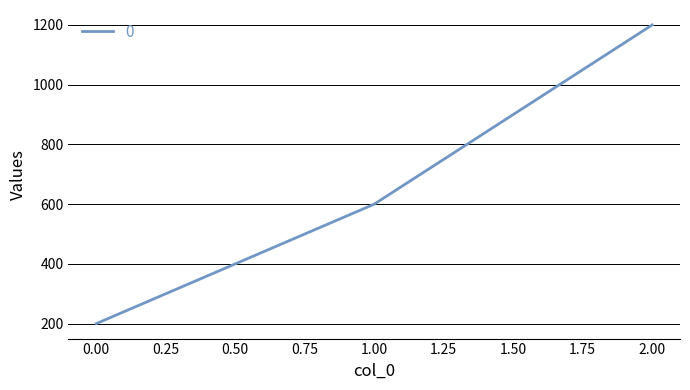

What is the difference between the maximum and minimum values?

1000